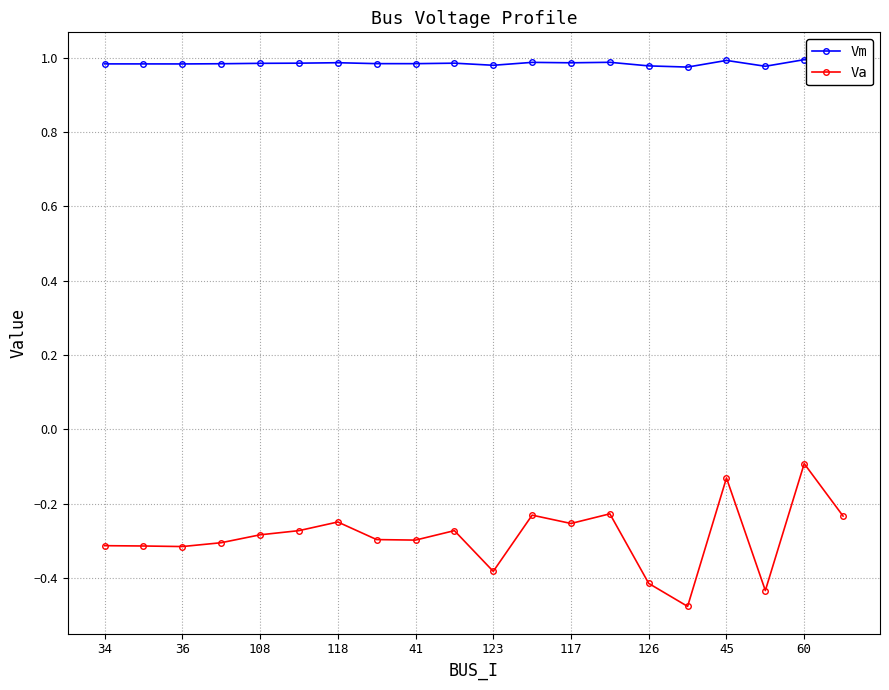

What is the difference between the maximum and minimum values in the Va series?

0.4